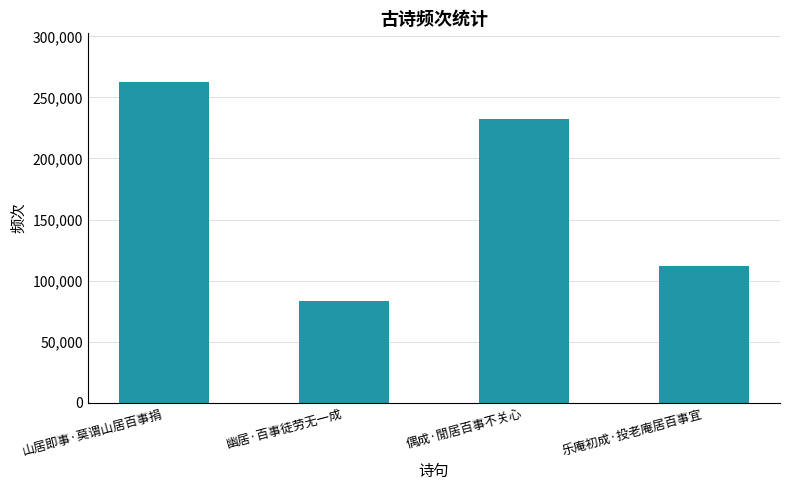

List the labels in order of value, smallest first.

幽居·百事徒劳无一成, 乐庵初成·投老庵居百事宜, 偶成·閒居百事不关心, 山居即事·莫谓山居百事捐